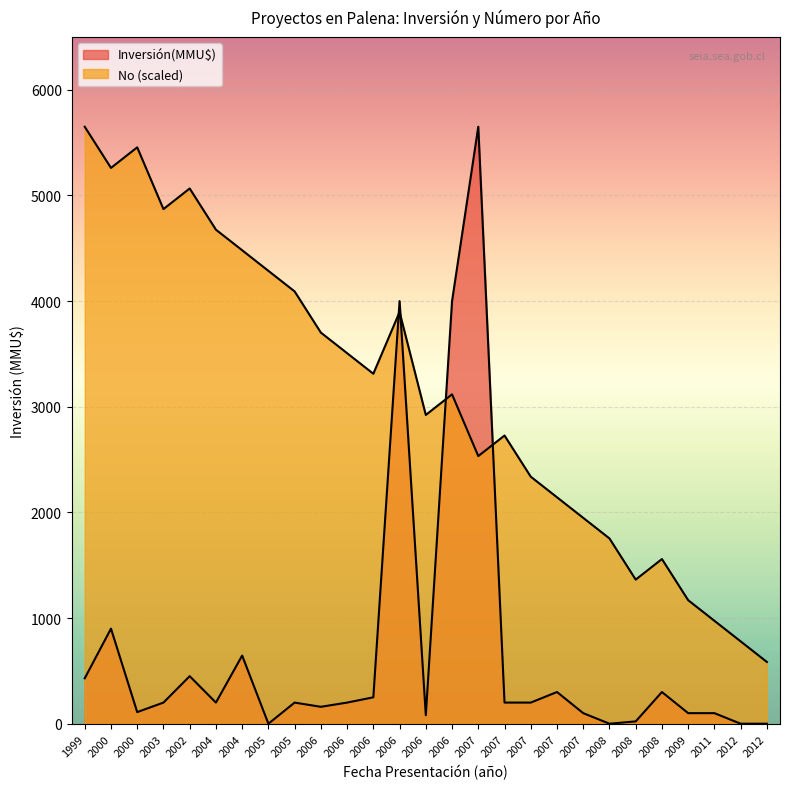

At which category does Inversión(MMU$) reach its first local valley?

2000